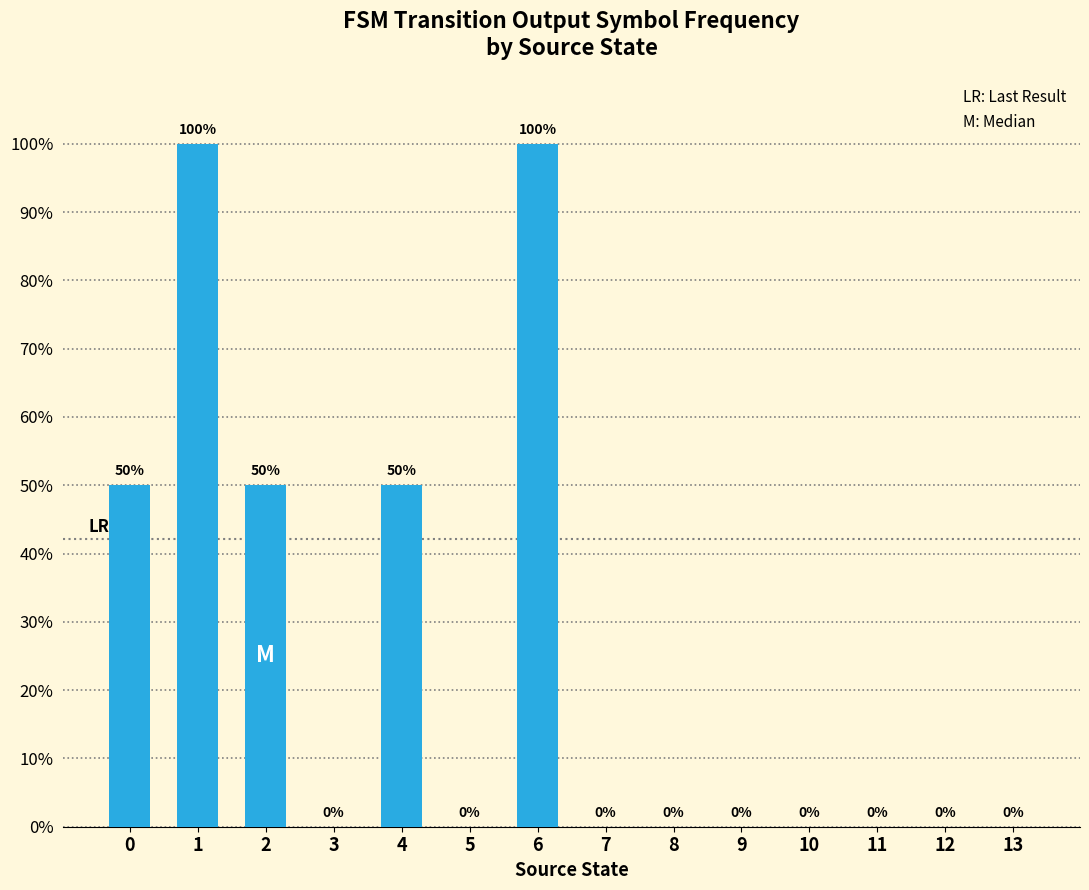

True or false: the data shows 0 at 12.

True